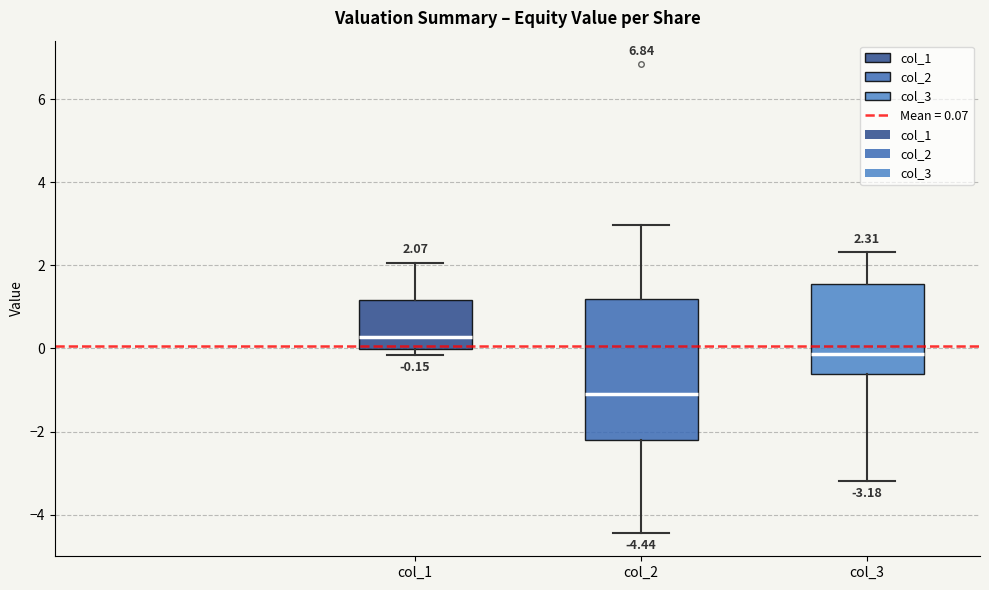

Comparing the boxes themselves (not the whiskers), which one is the tallest?

col_2